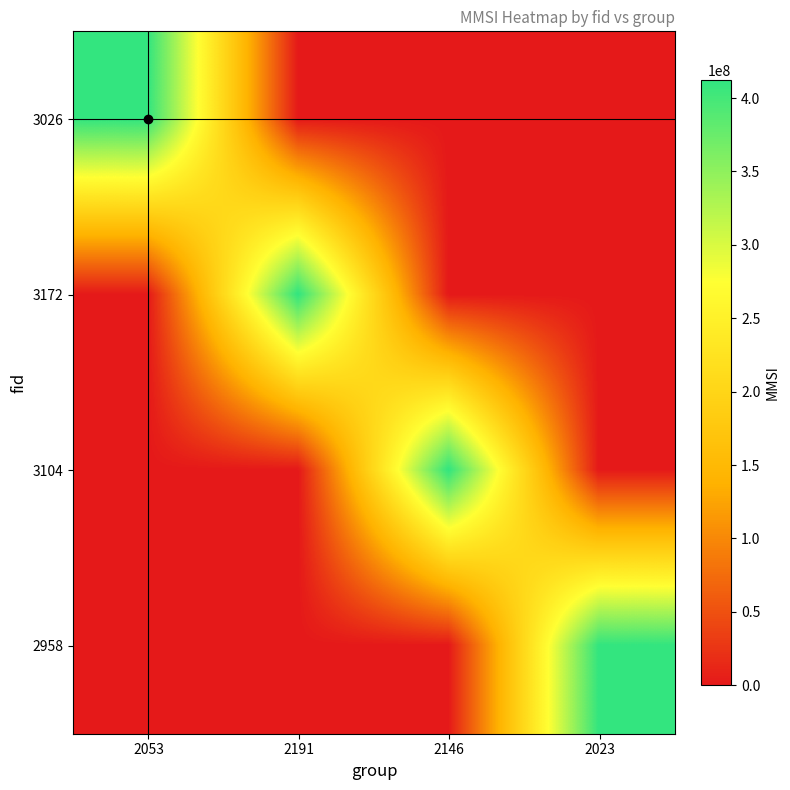

How many data points does each series have?

4